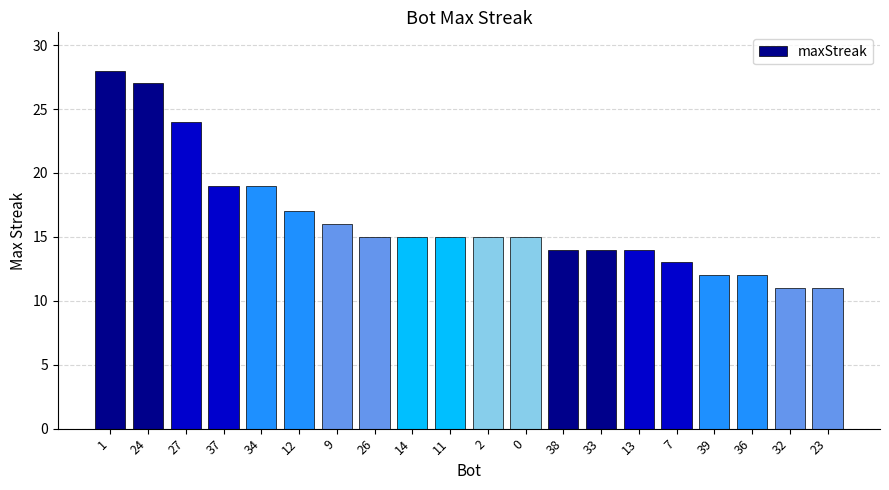

What is the smallest value displayed?

11